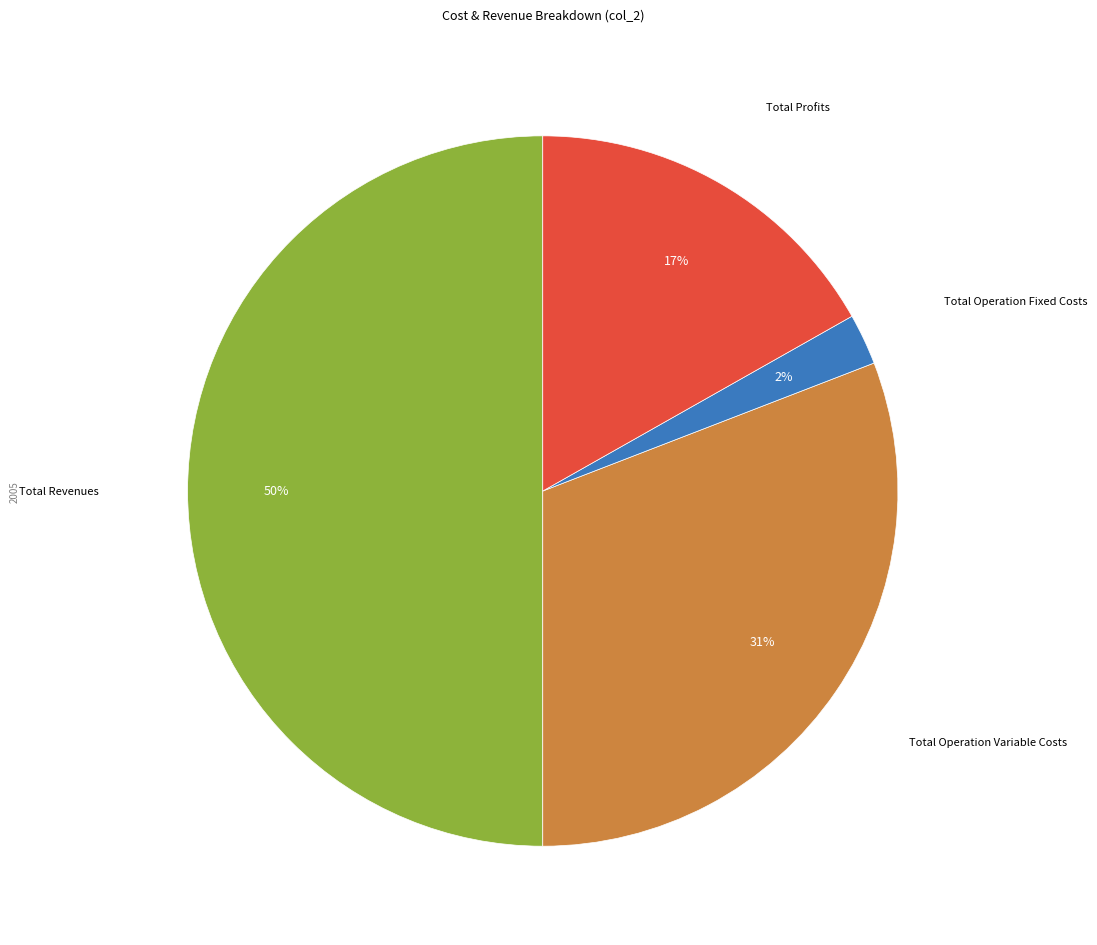

To the nearest percent, what is the average slice percentage?

25%